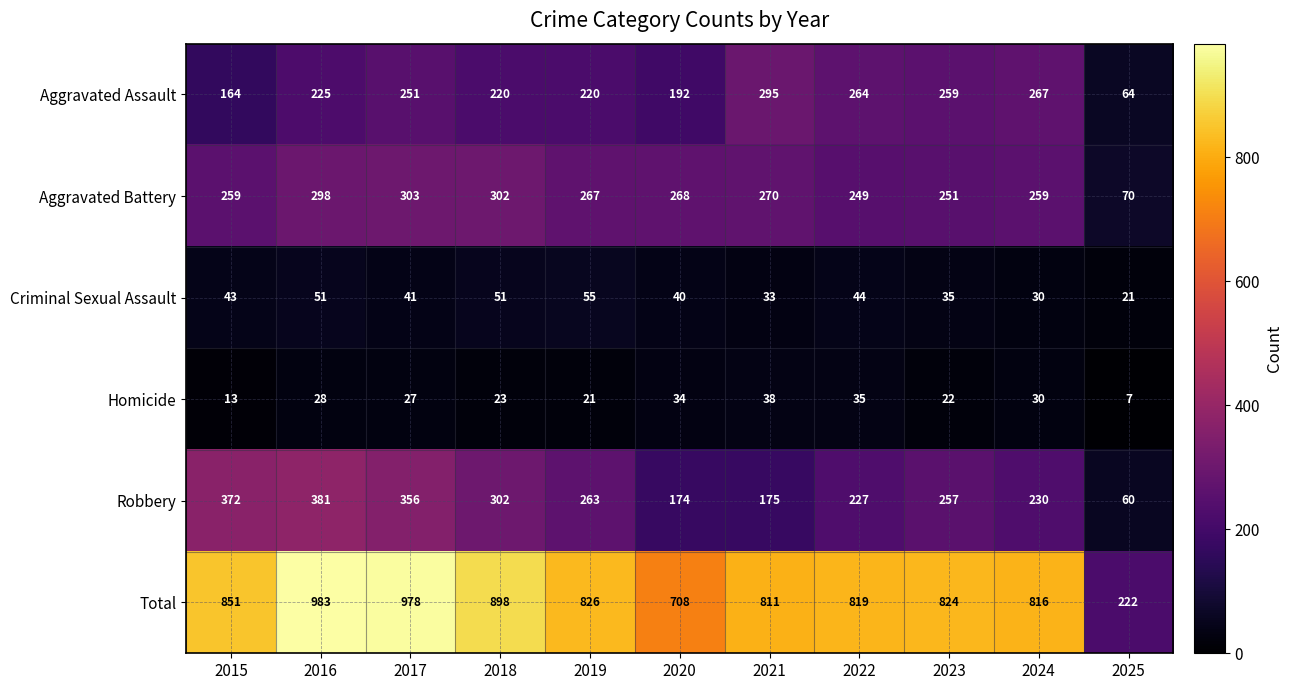

At which label is Aggravated Assault closest to 179?

2020